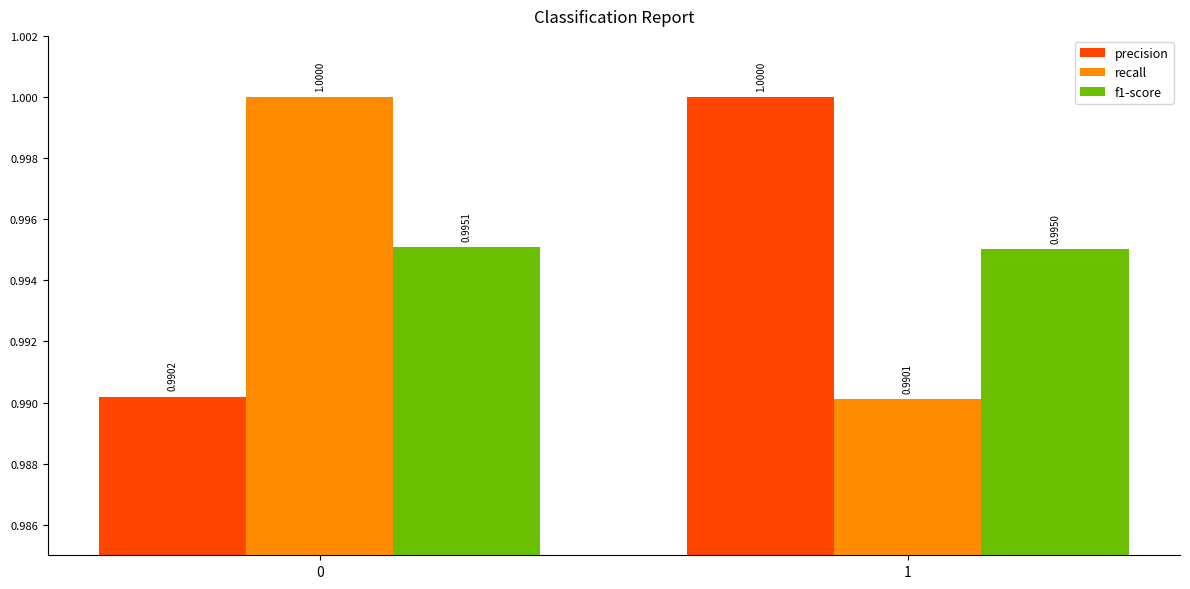

What is the average value of the recall series?

1.0